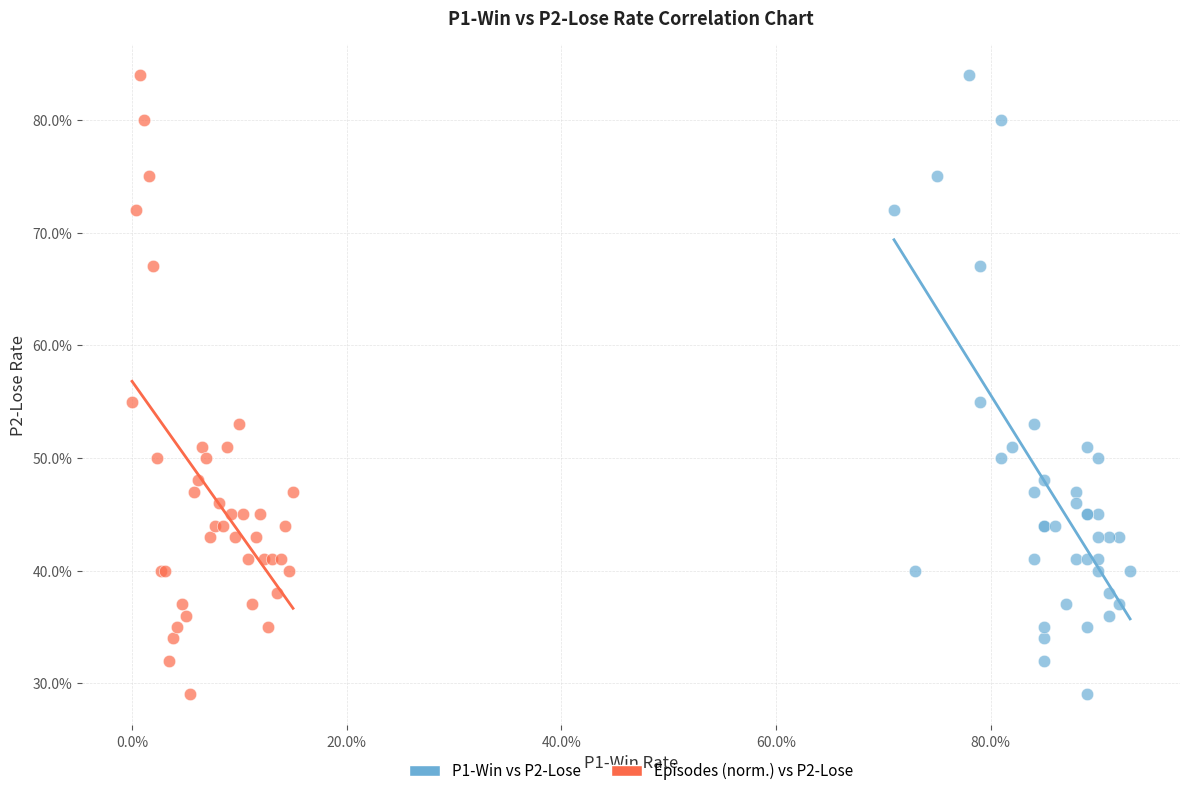

What are all the series names shown in the legend?

P1-Win vs P2-Lose, Episodes (norm.) vs P2-Lose